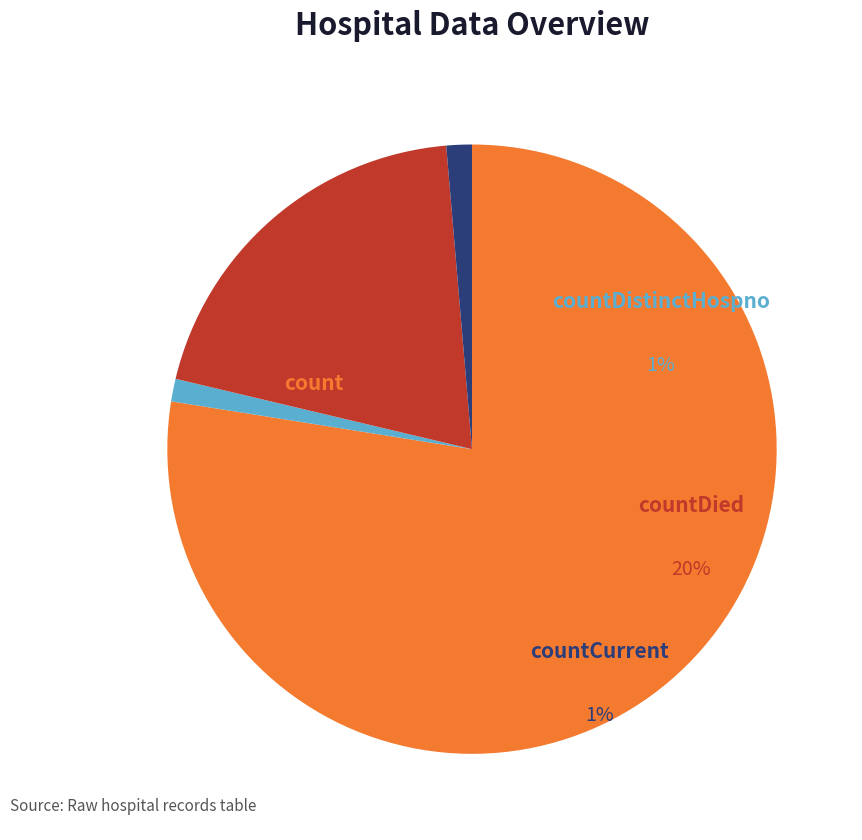

How many slices are in this pie chart?

4